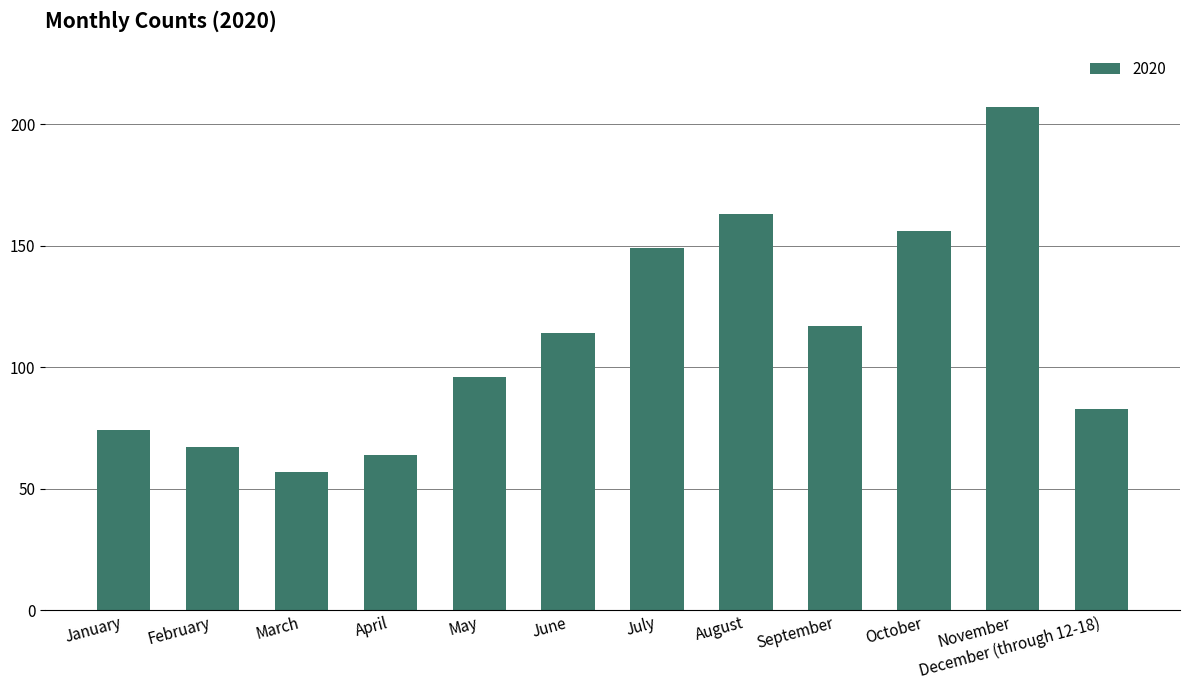

Which category has the highest value across all series?

November